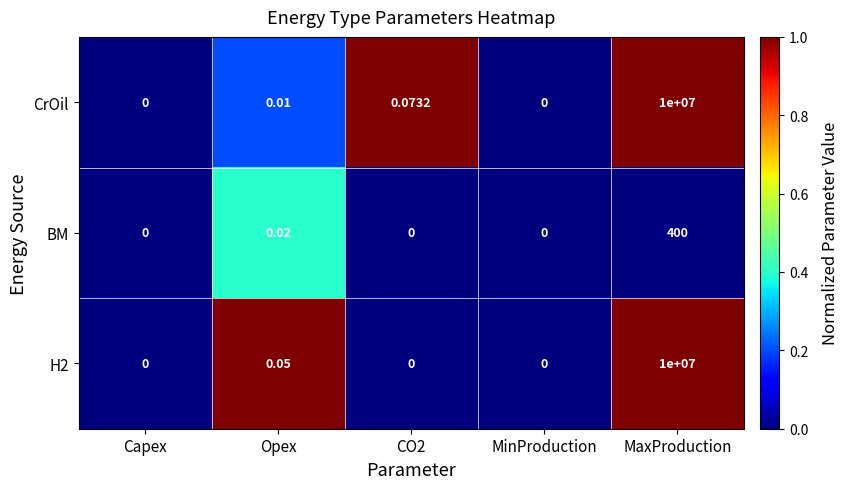

At which category is the sum across all series the highest?

MaxProduction